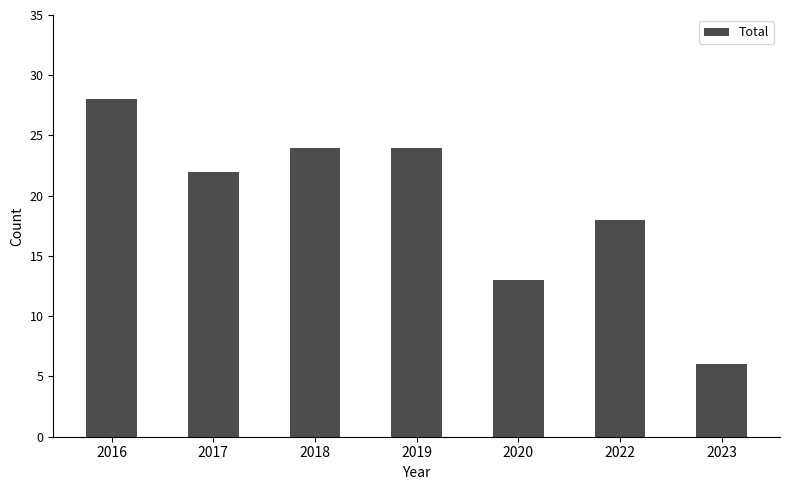

What is the ratio of the value at 2020 to the value at 2016?

0.5